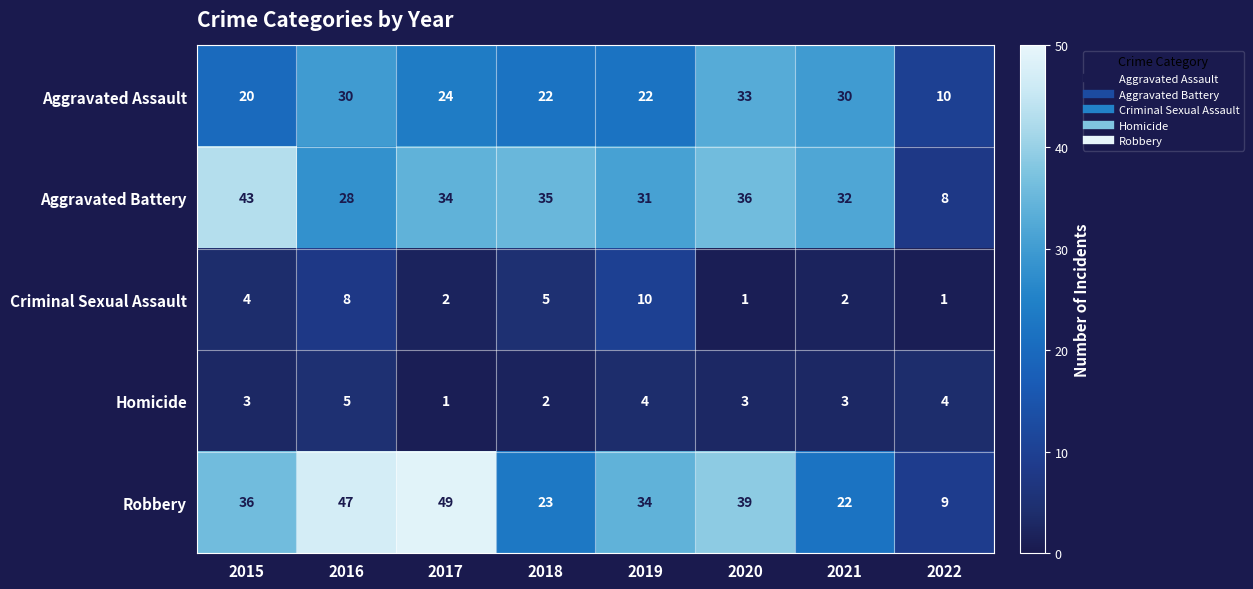

Rank the categories by Aggravated Battery value from lowest to highest.

2022, 2016, 2019, 2021, 2017, 2018, 2020, 2015